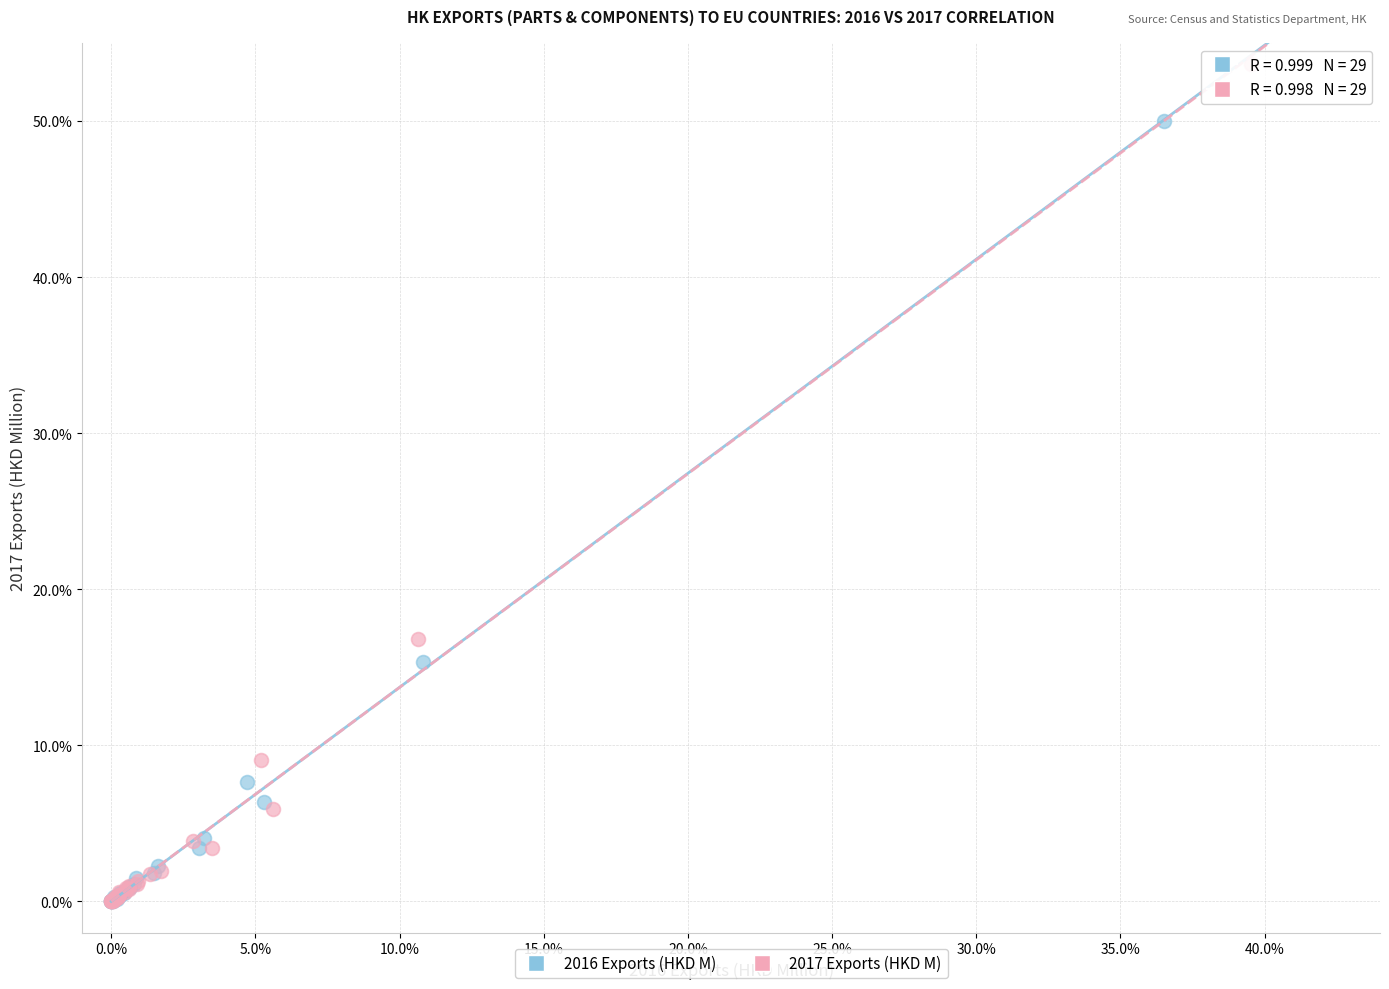

What are all the series names shown in the legend?

2016 Exports (HKD M), 2017 Exports (HKD M)